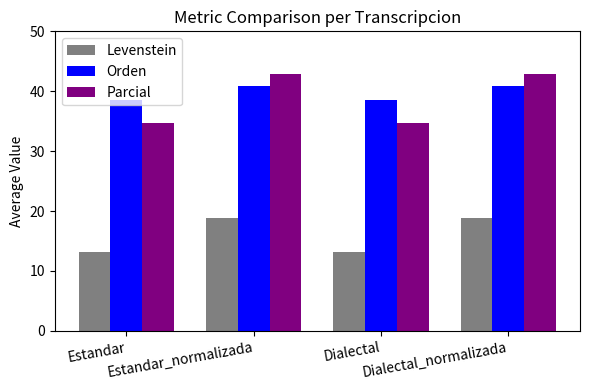

What is the difference between the maximum and minimum values in the Orden series?

2.4